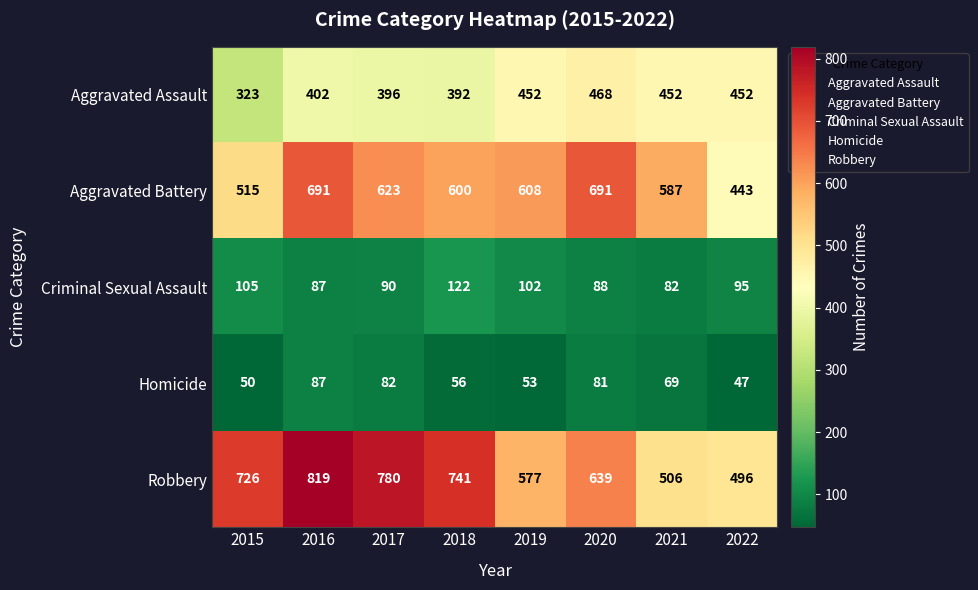

What is the greatest value displayed?

819